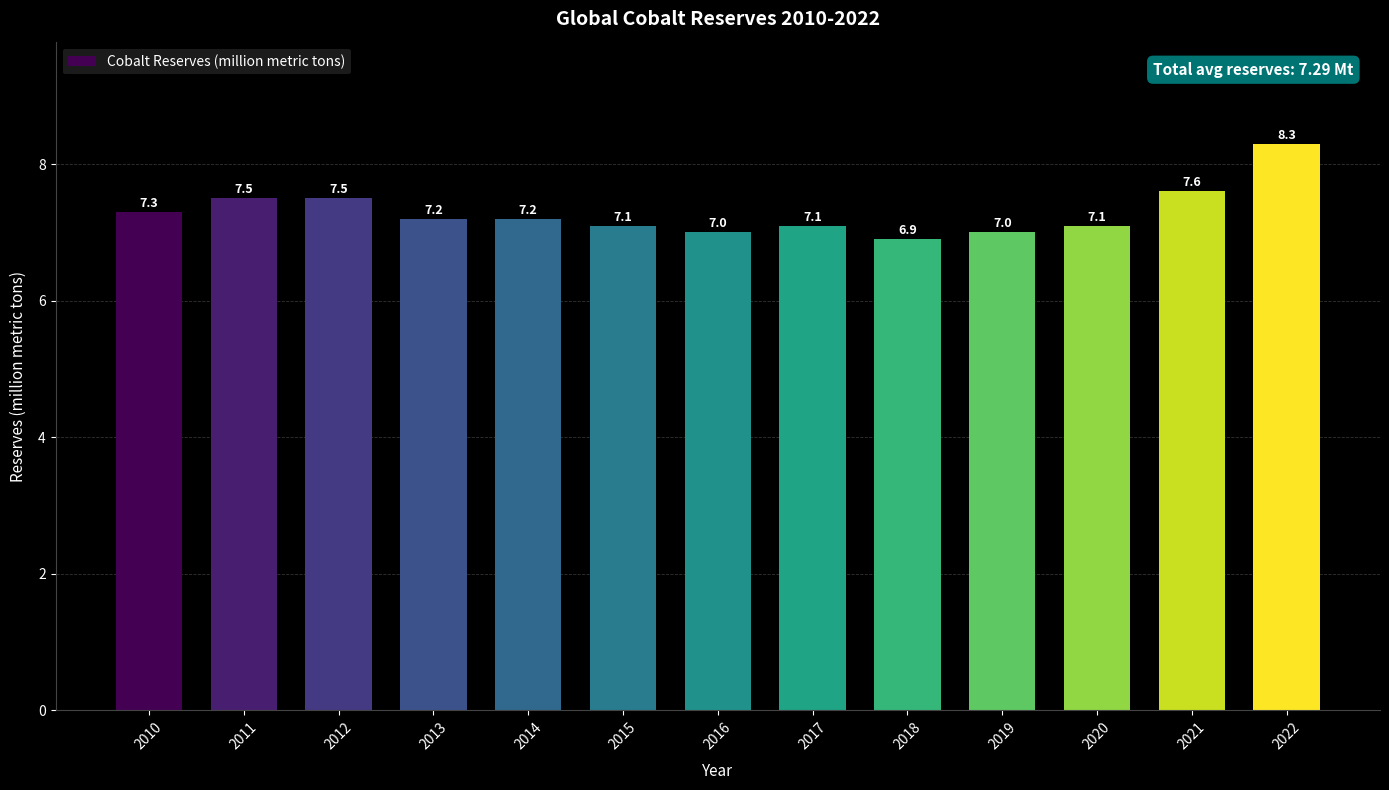

Reading right to left, list all the values displayed in this chart.

2022=8.3	2021=7.6	2020=7.1	2019=7.0	2018=6.9	2017=7.1	2016=7.0	2015=7.1	2014=7.2	2013=7.2	2012=7.5	2011=7.5	2010=7.3